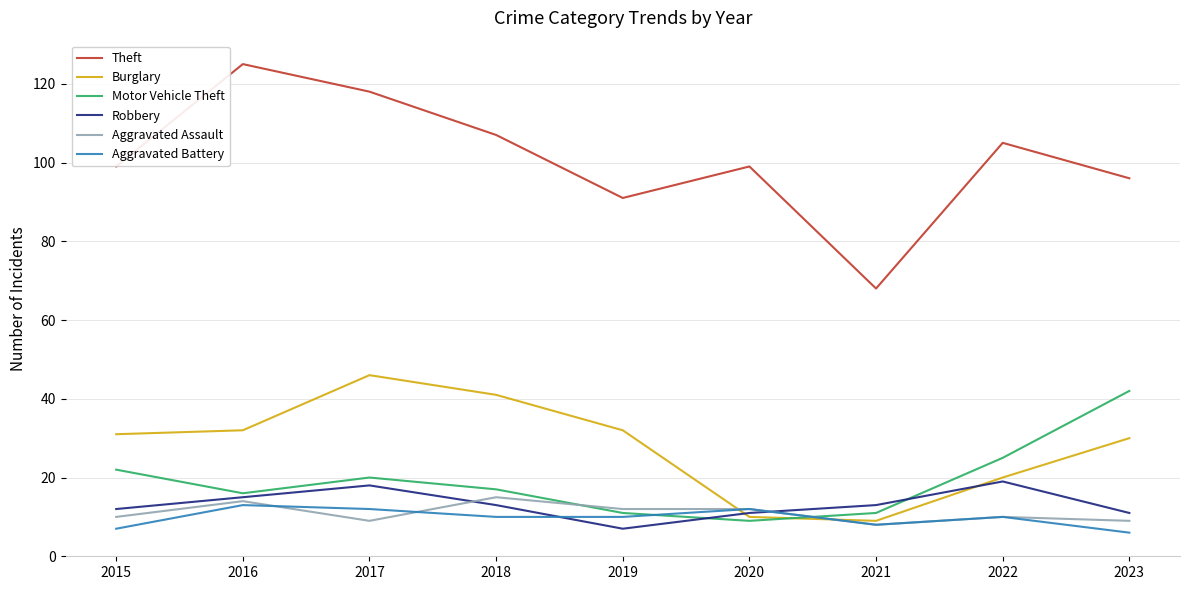

Reading right to left, extract all data points from this chart.

Theft: 96	105	68	99	91	107	118	125	99
Burglary: 30	20	9	10	32	41	46	32	31
Motor Vehicle Theft: 42	25	11	9	11	17	20	16	22
Robbery: 11	19	13	11	7	13	18	15	12
Aggravated Assault: 9	10	8	12	12	15	9	14	10
Aggravated Battery: 6	10	8	12	10	10	12	13	7